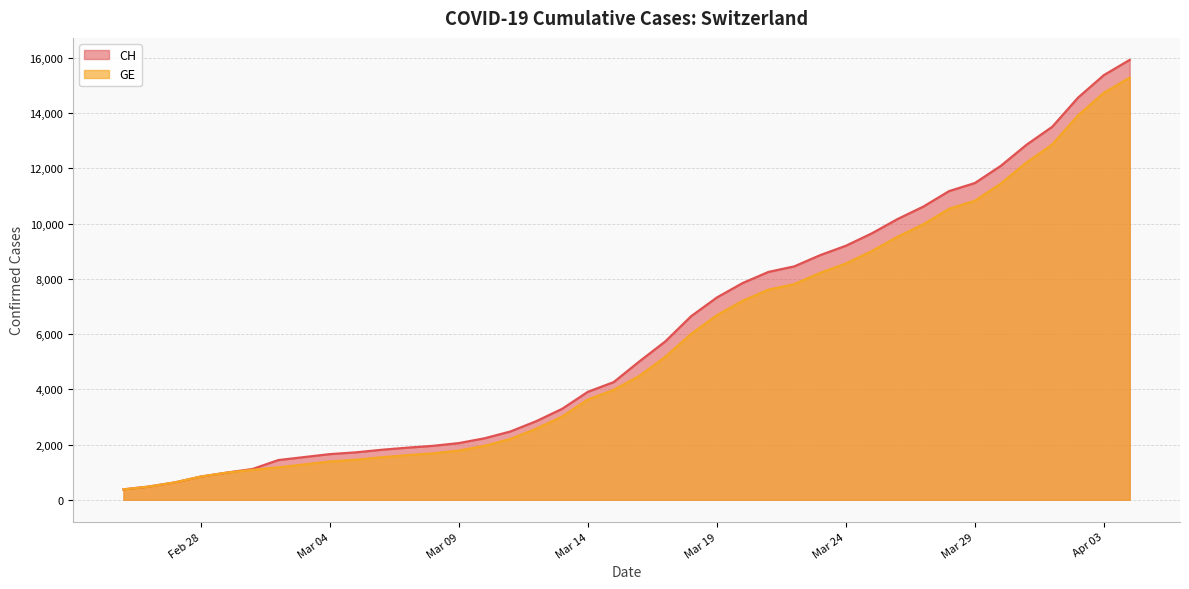

The value of CH at Mar 09 is 2051. True or false?

True